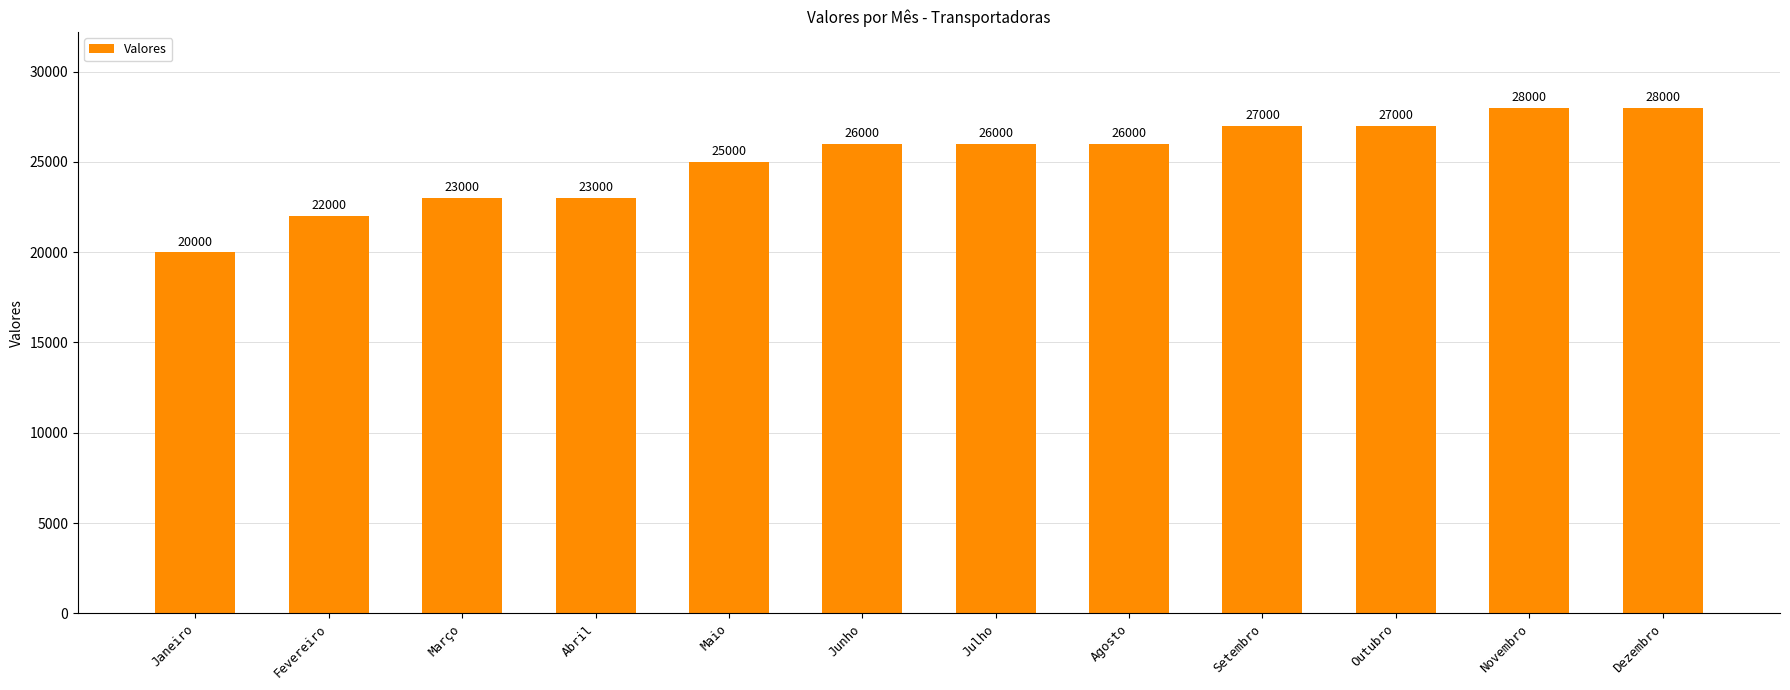

What value does the data have at Outubro?

27000